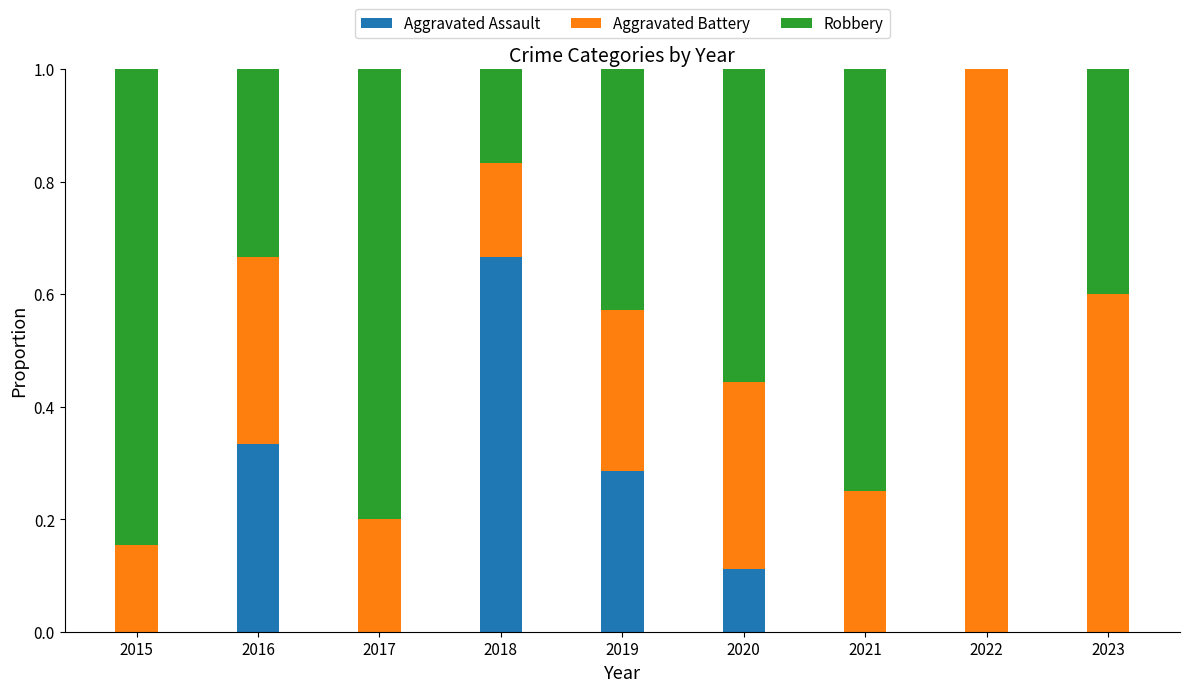

The Aggravated Assault series shows 0.0 at 2021. True or false?

True